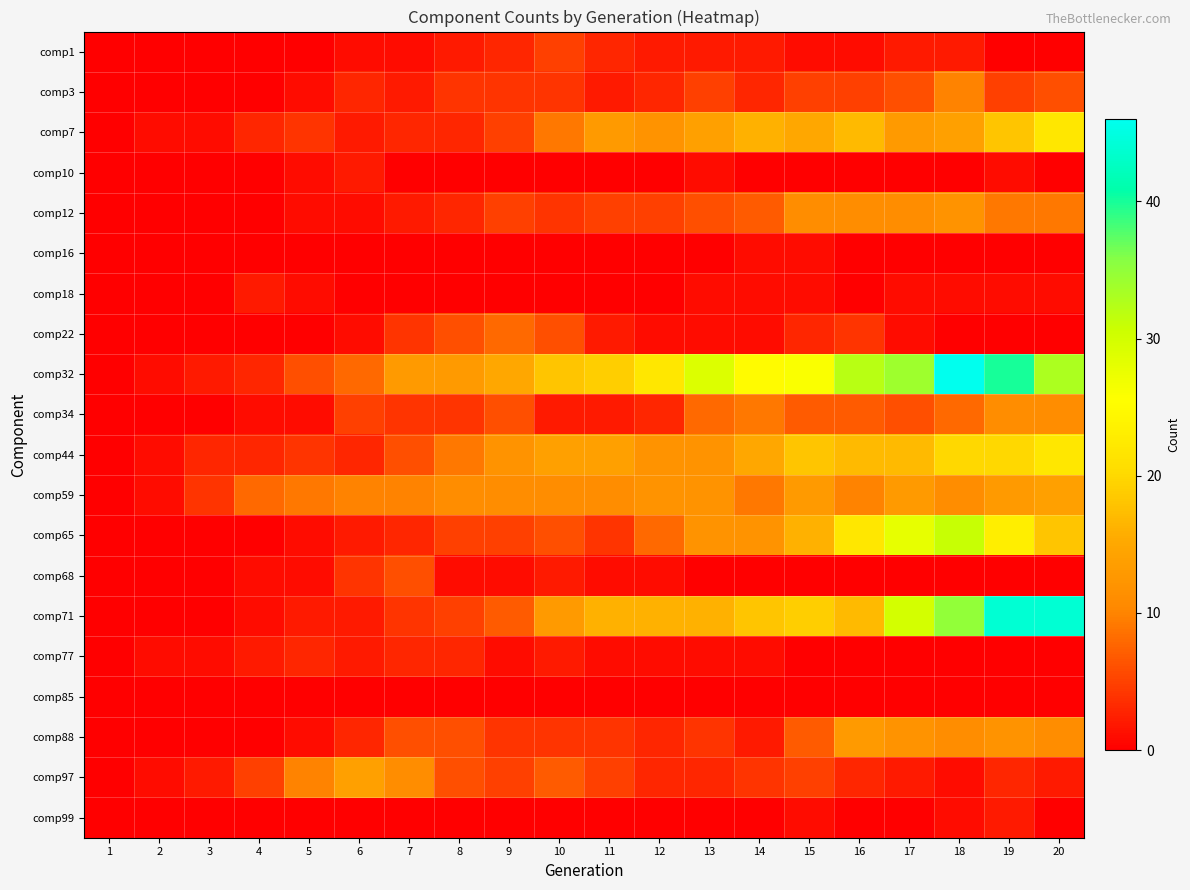

At which category is the sum across all series the highest?

18